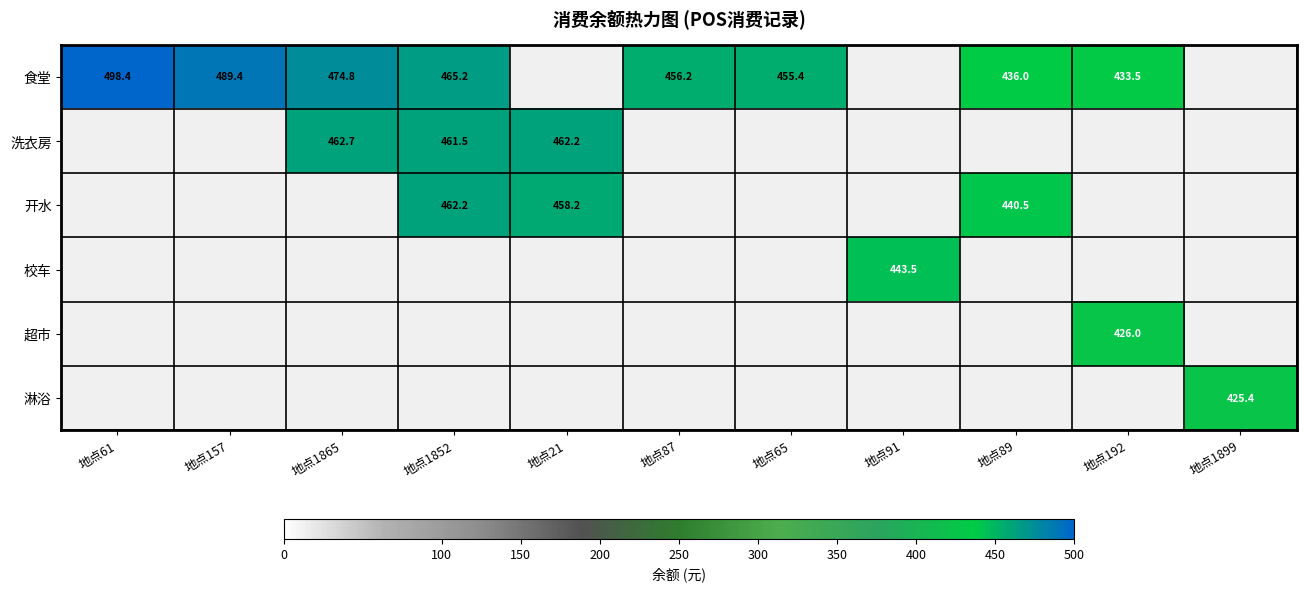

The 食堂 series shows 455.4 at 地点65. True or false?

True